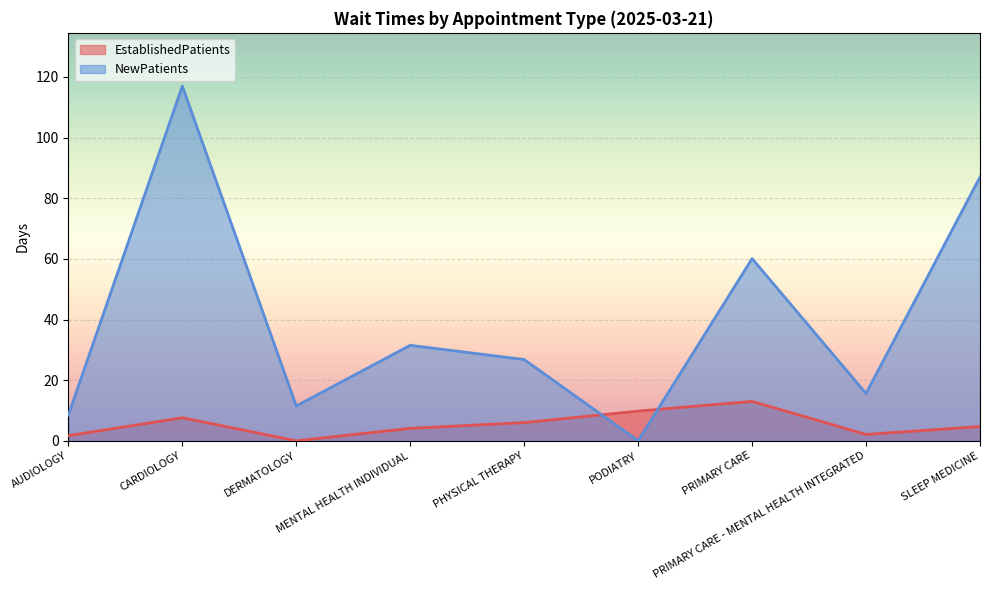

The EstablishedPatients series shows 7.6 at CARDIOLOGY. True or false?

True